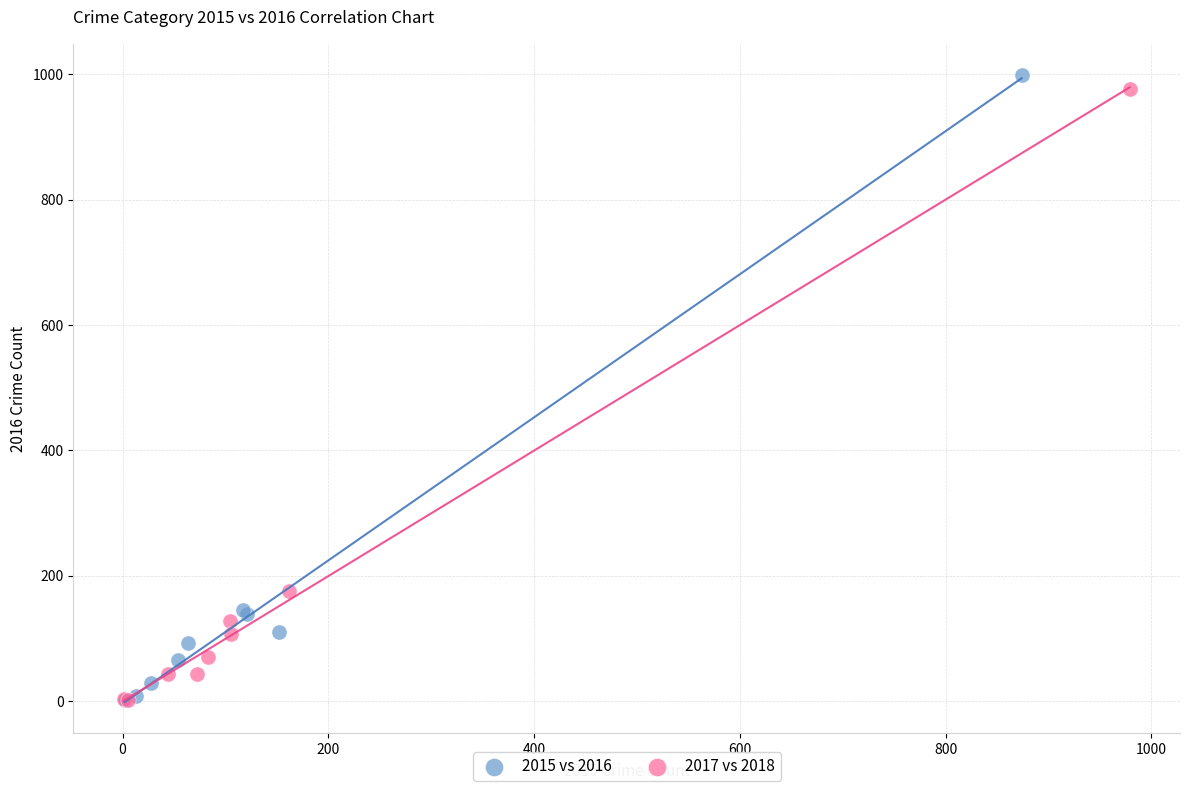

Which series has the largest Y range (max minus min)?

2015 vs 2016